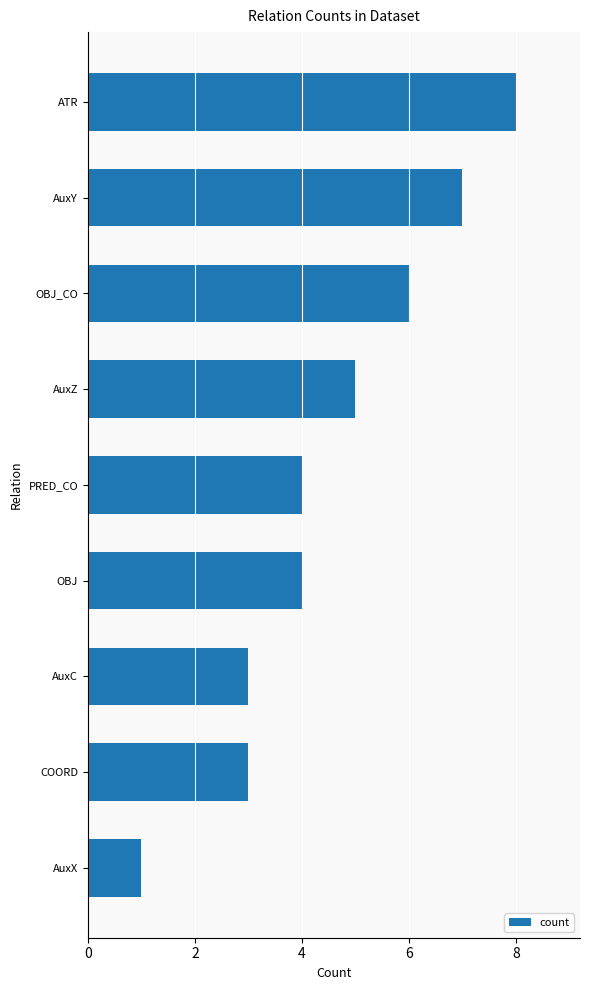

What is the ratio of the value at AuxZ to the value at COORD?

1.7